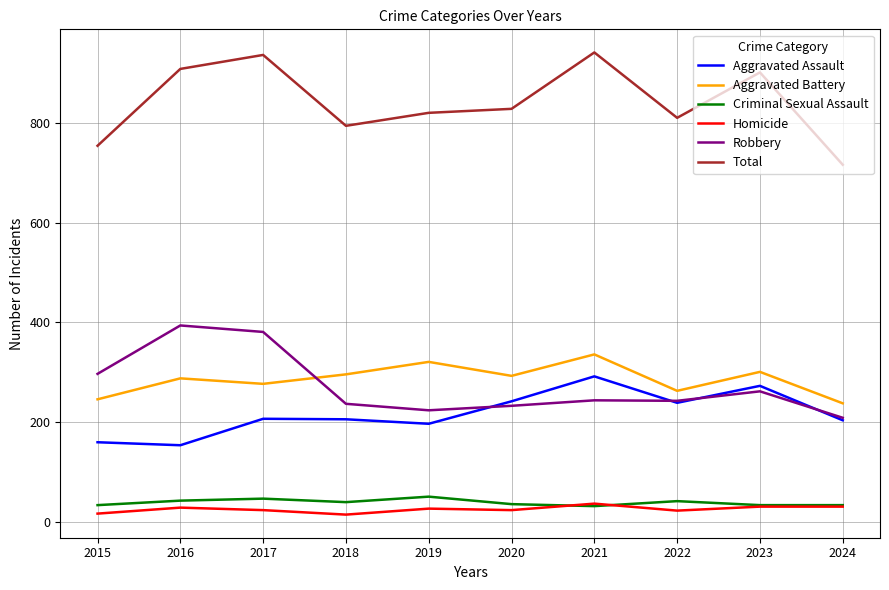

What is the highest value of the Criminal Sexual Assault series?

51